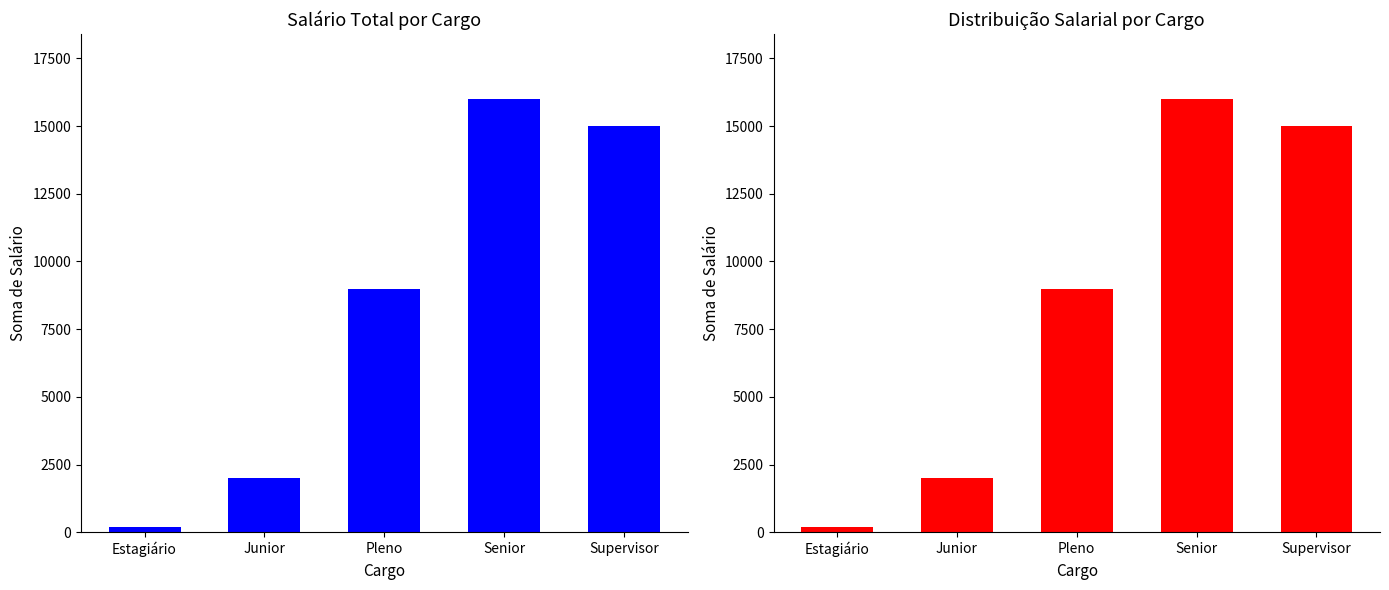

Rank the categories by value from lowest to highest.

Estagiário, Junior, Pleno, Supervisor, Senior